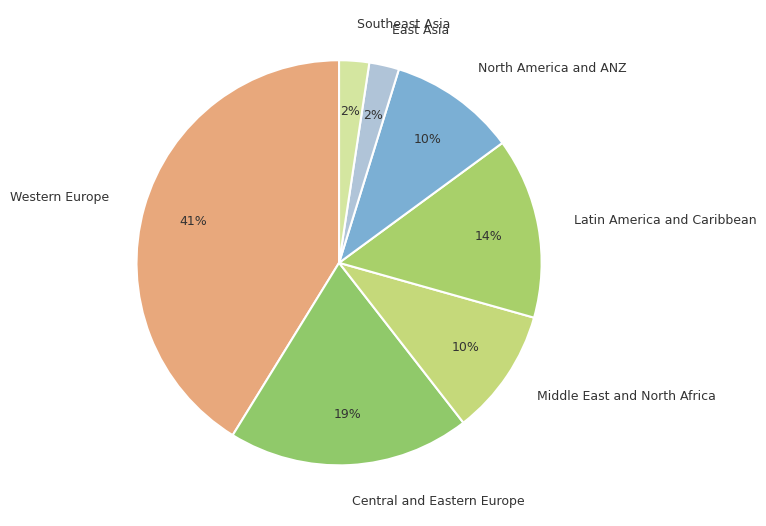

What is the largest slice in the pie chart?

Western Europe